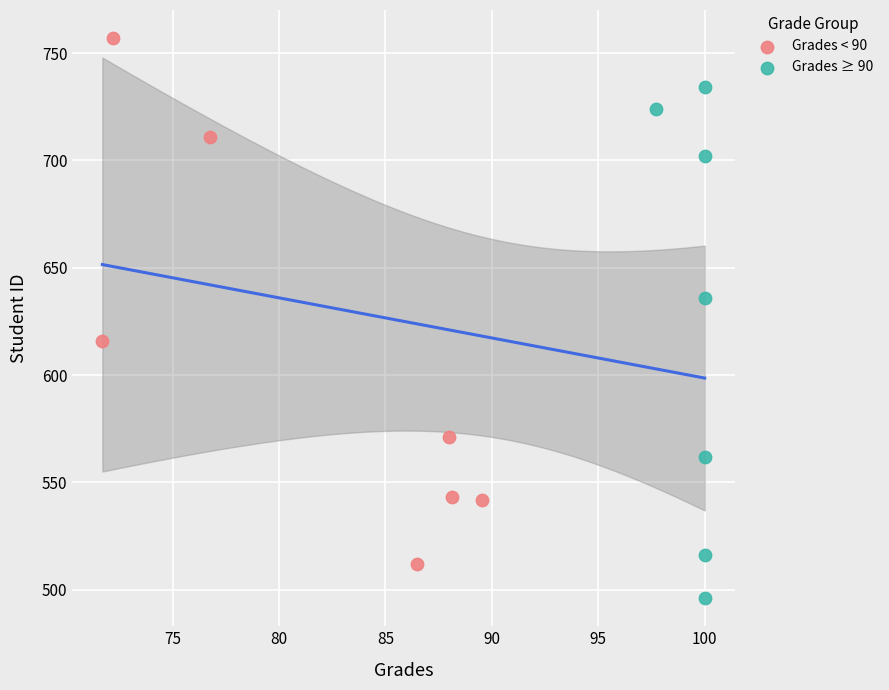

What are all the series names shown in the legend?

Grades < 90, Grades ≥ 90